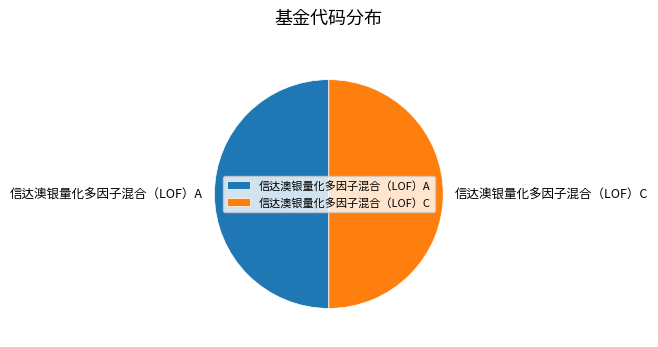

Do 信达澳银量化多因子混合（LOF）C and 信达澳银量化多因子混合（LOF）A together represent more than half of the pie?

Yes